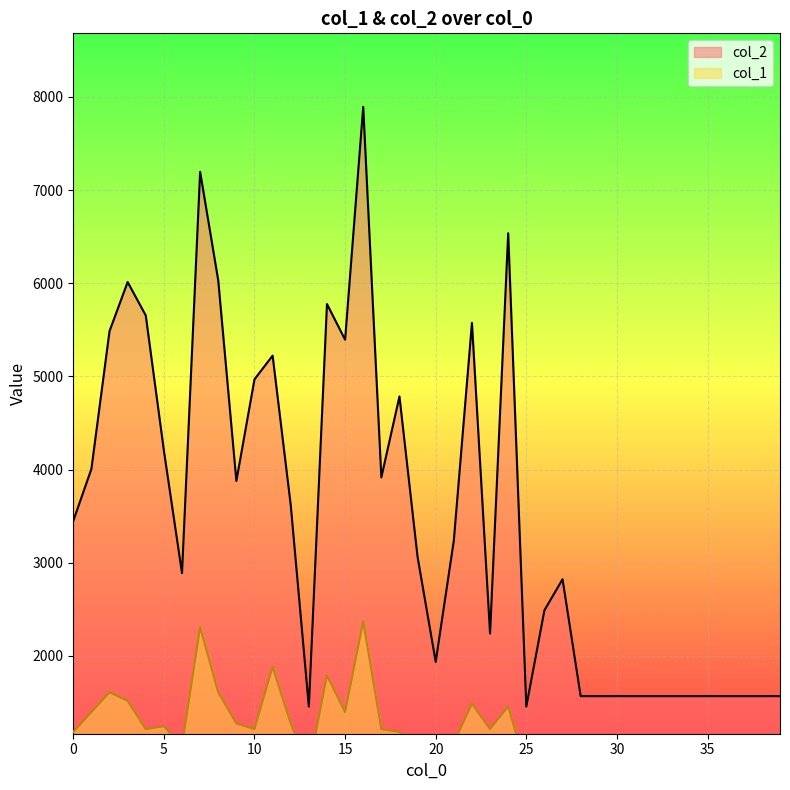

What is the spread (max minus min) of values at 11?

3340.8